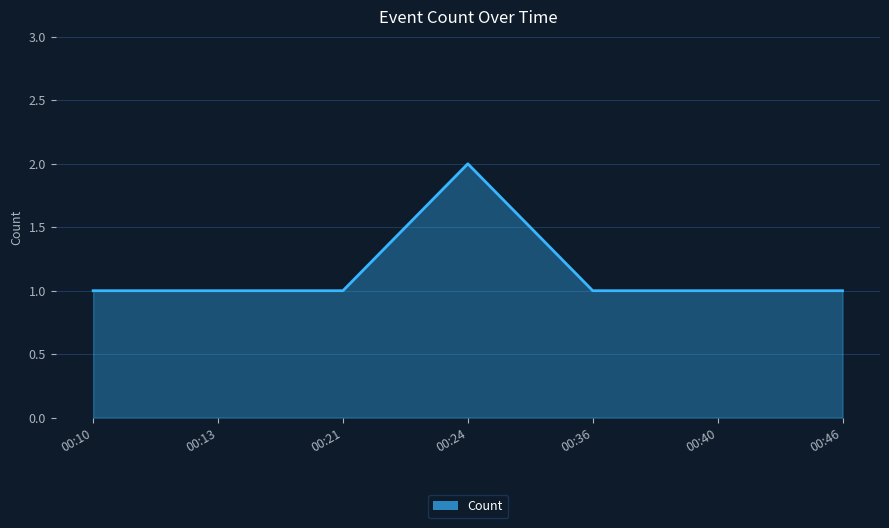

What is the average value?

1